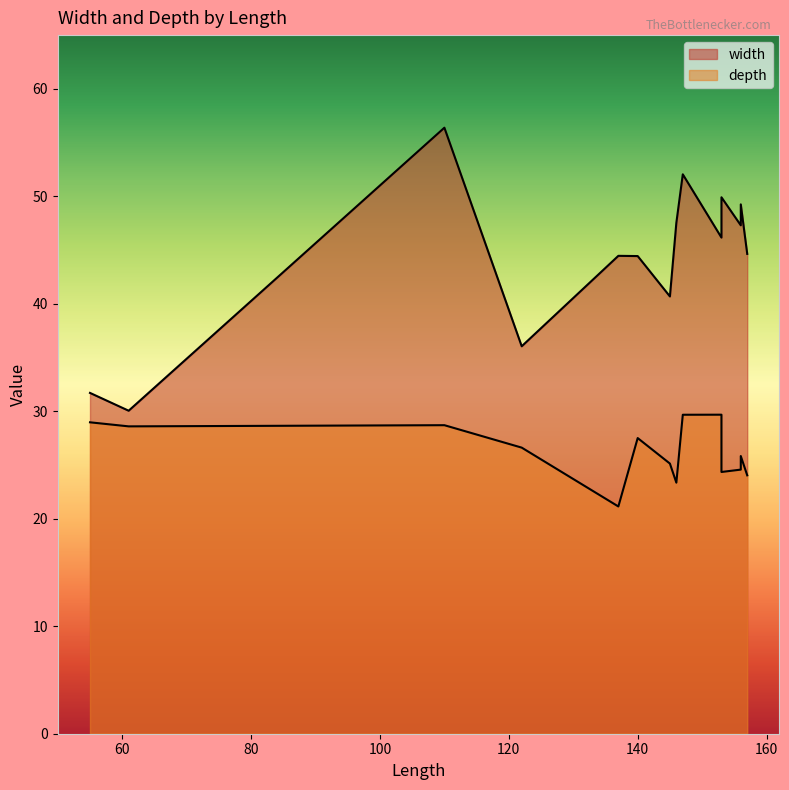

What is the sum of the depth values at 61 and 55?

57.6